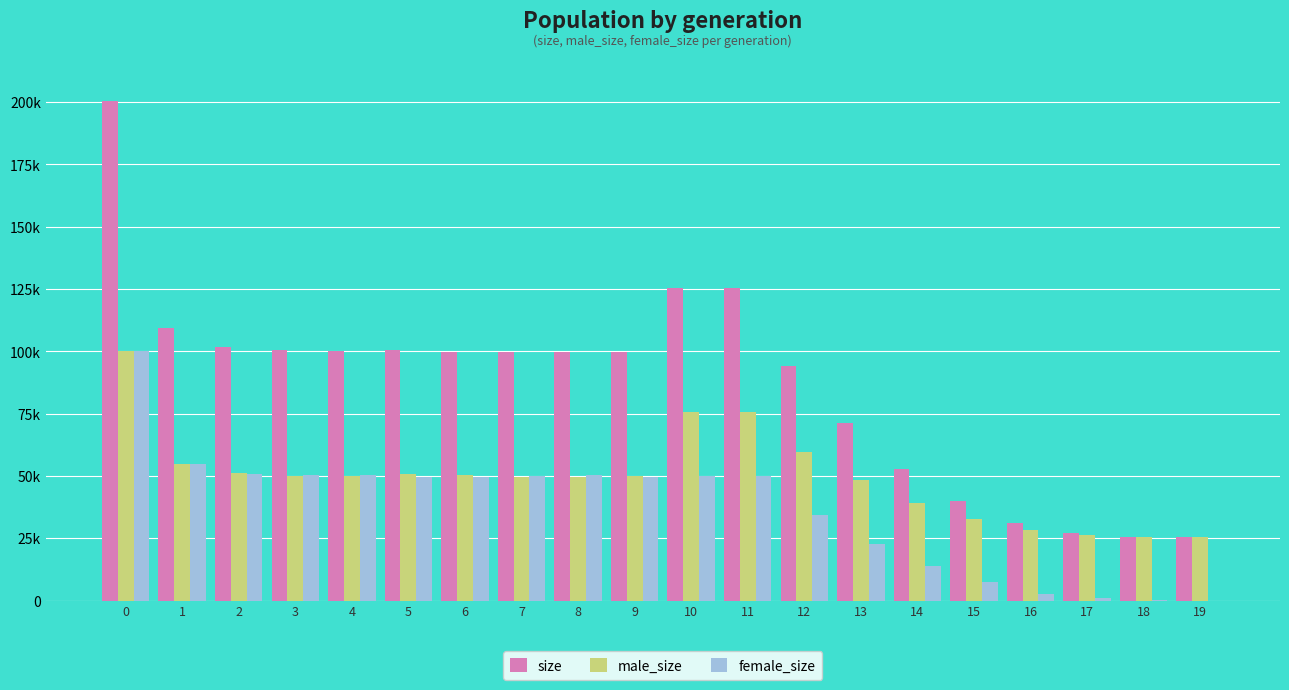

Read the size value at 9.

99711